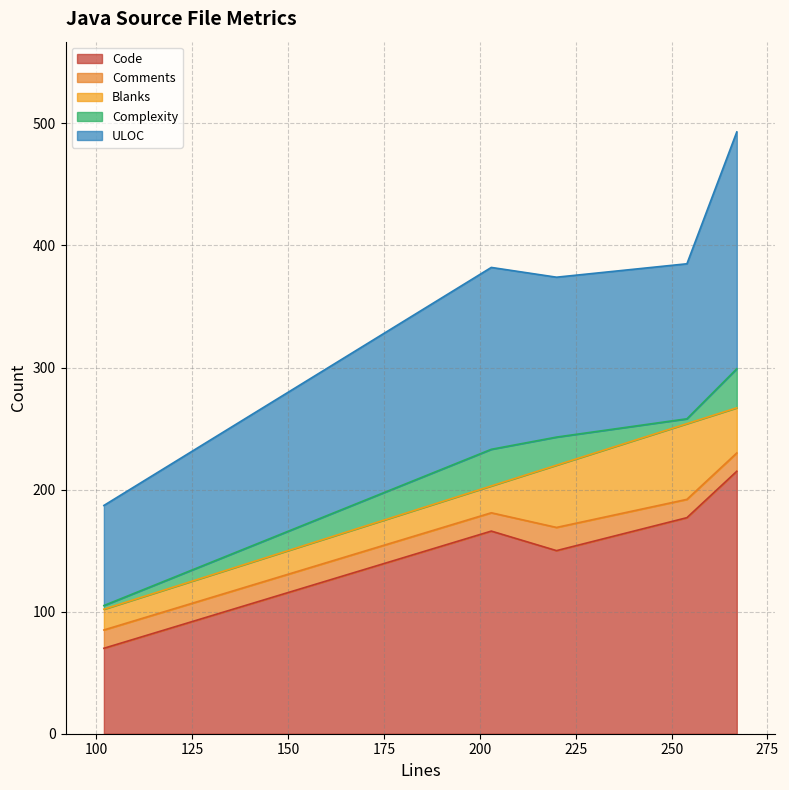

What is the minimum value for Code?

70